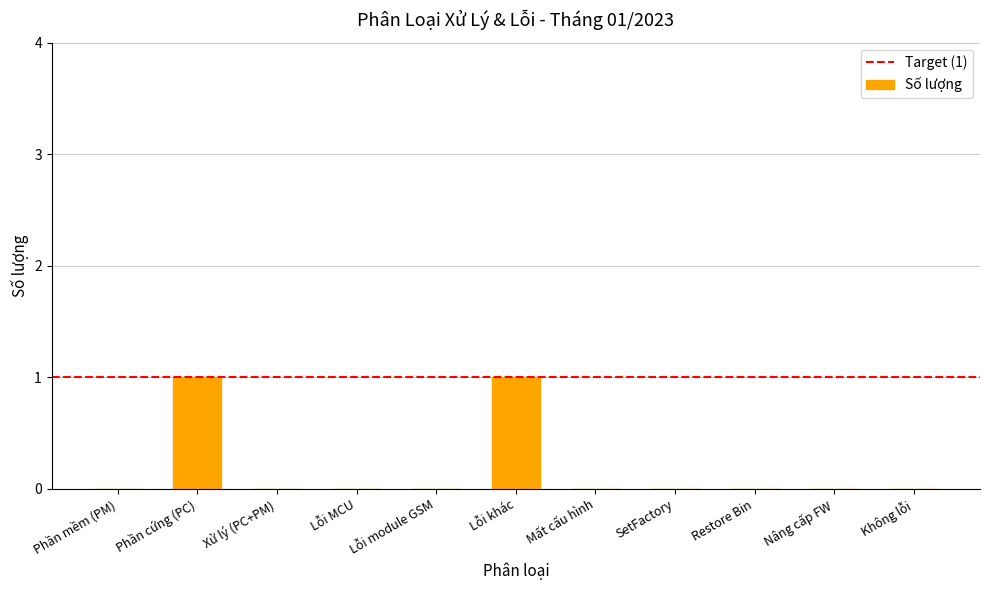

Is it true that the value at Restore Bin is 0?

True